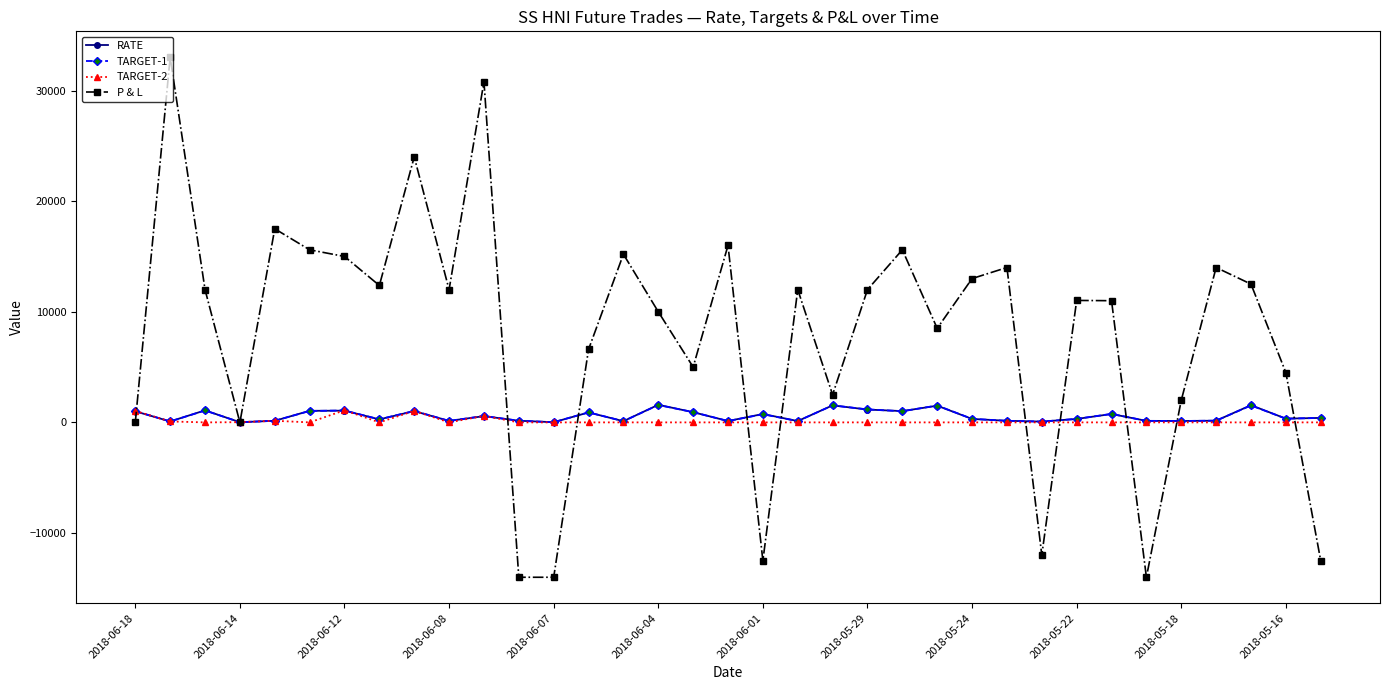

Count the number of data series in this chart.

4